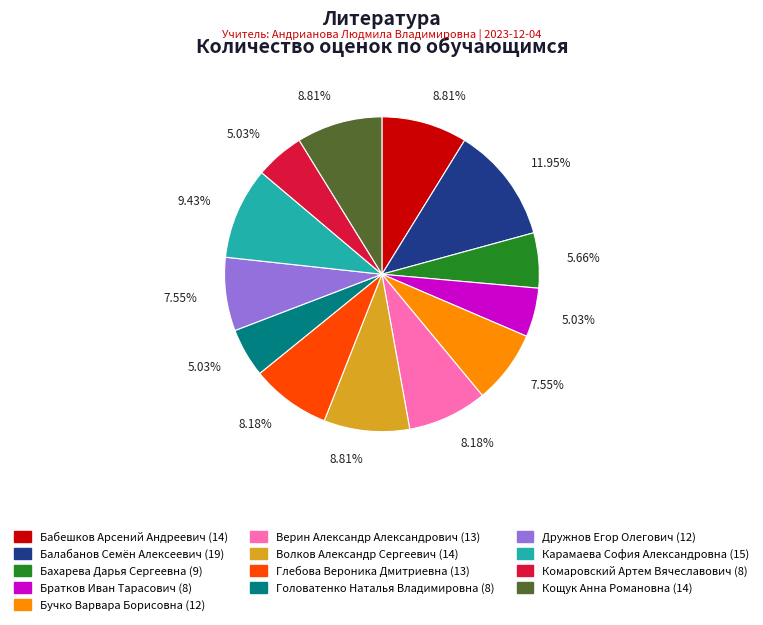

True or false: Братков Иван Тарасович accounts for 5% of the total.

True